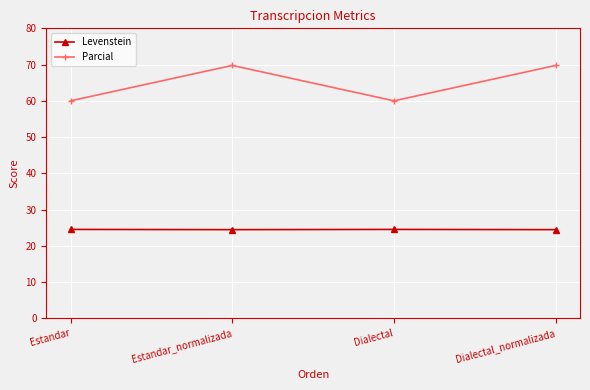

Which series has the largest range (max minus min)?

Parcial